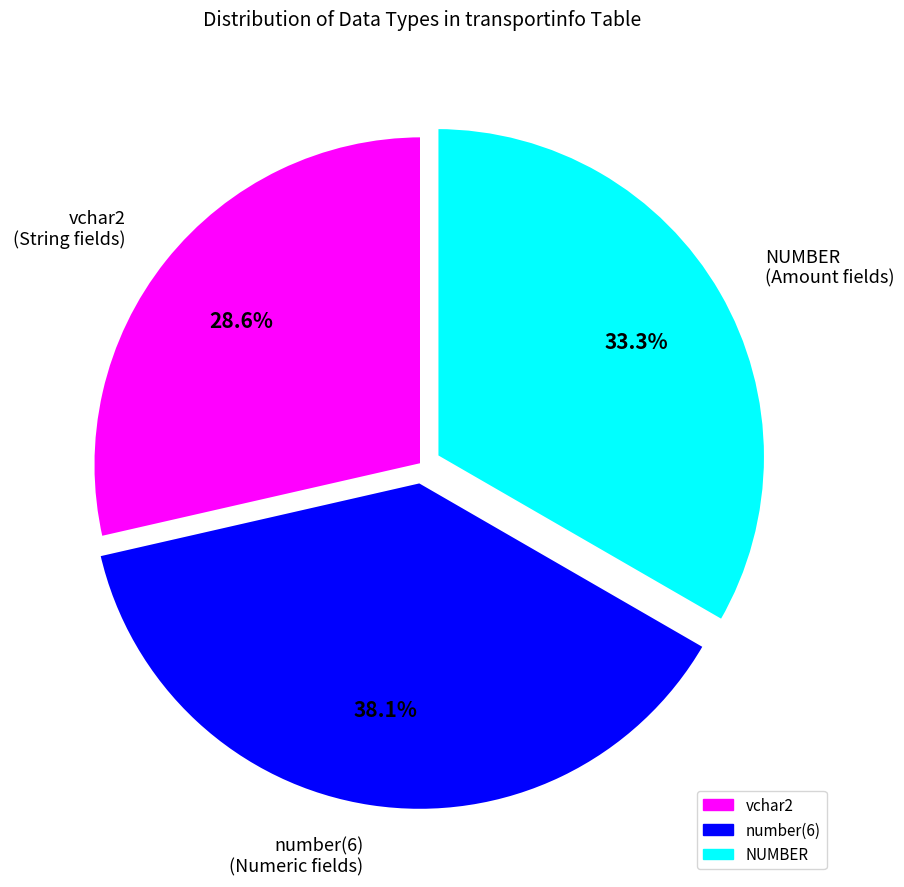

Which category has the smallest portion of the pie?

vchar2